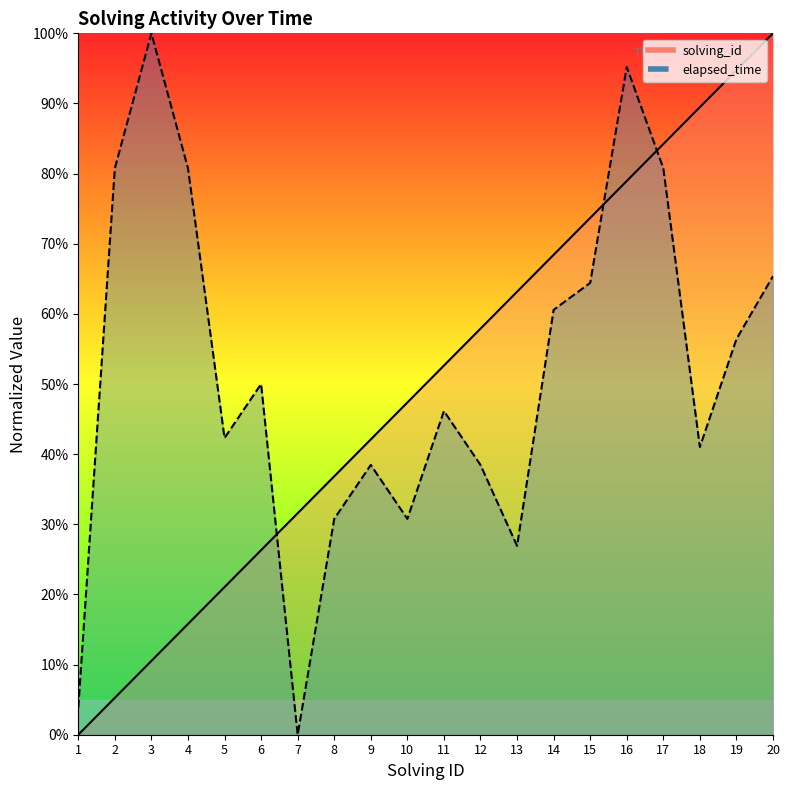

How many values in the elapsed_time series exceed 50?

9